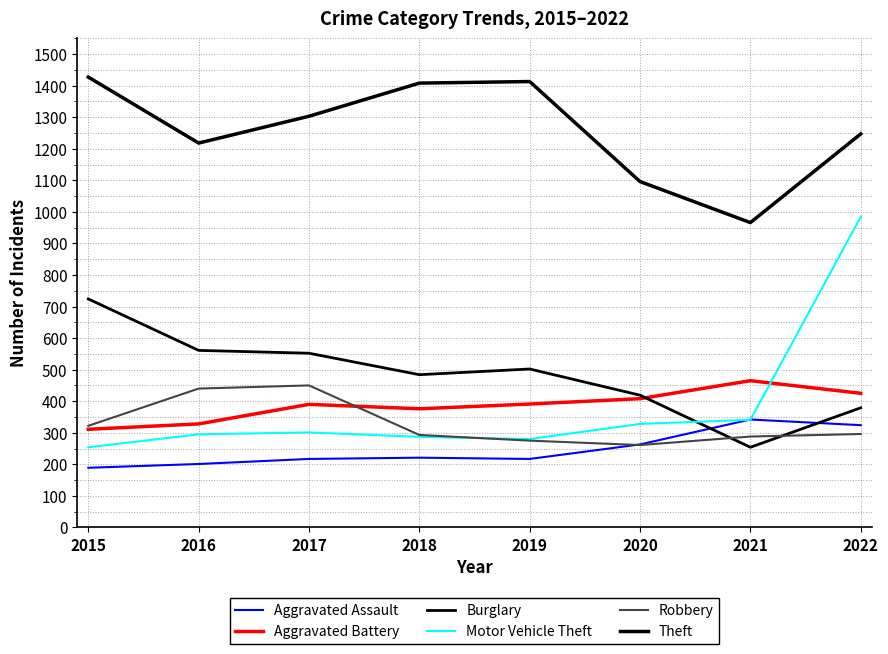

How many lines are shown in the chart?

6